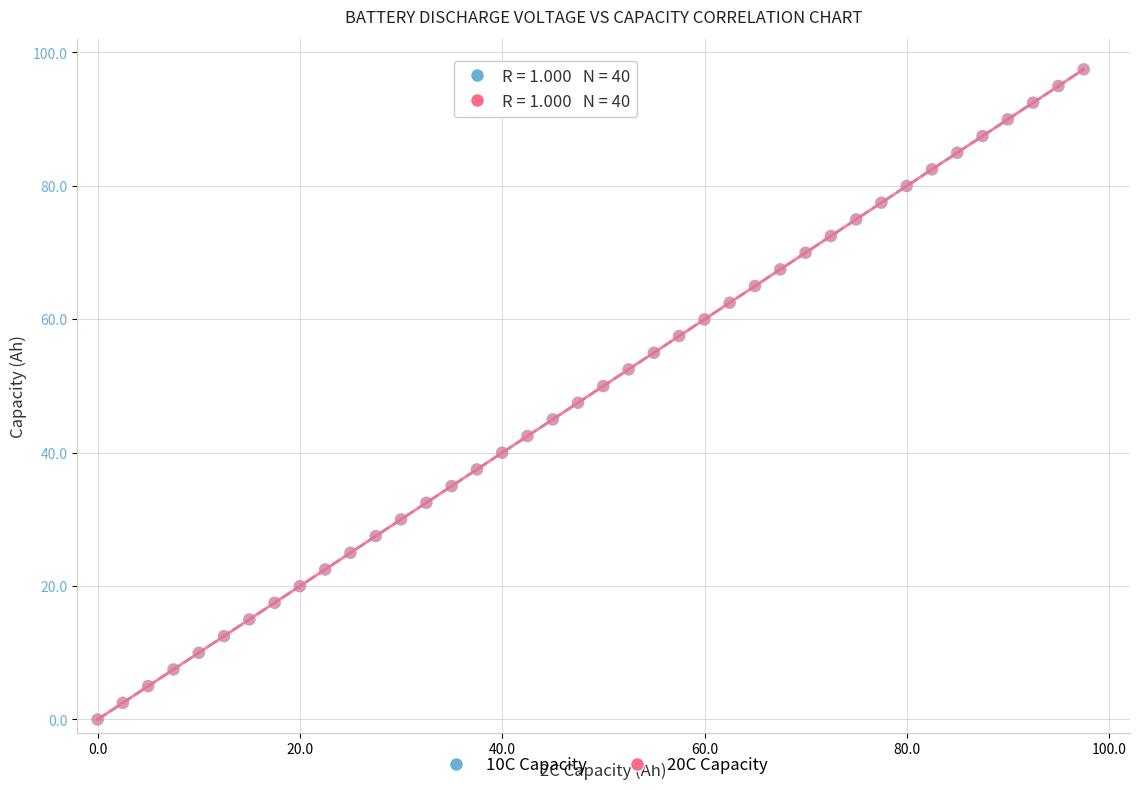

Which series has the widest spread of Y values?

20C Capacity